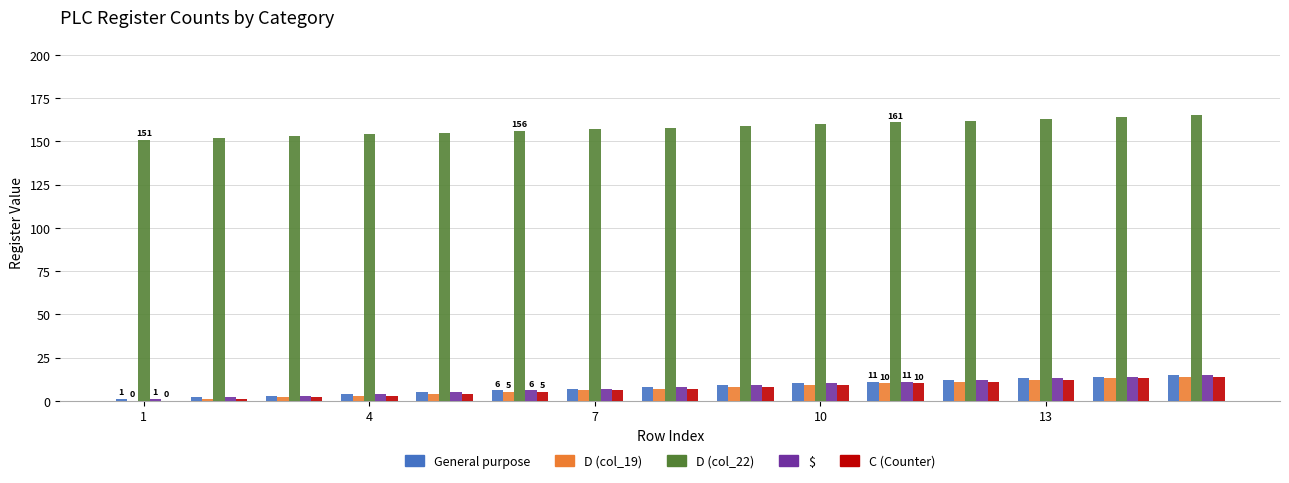

Which series has the largest total across all categories?

D (col_22)